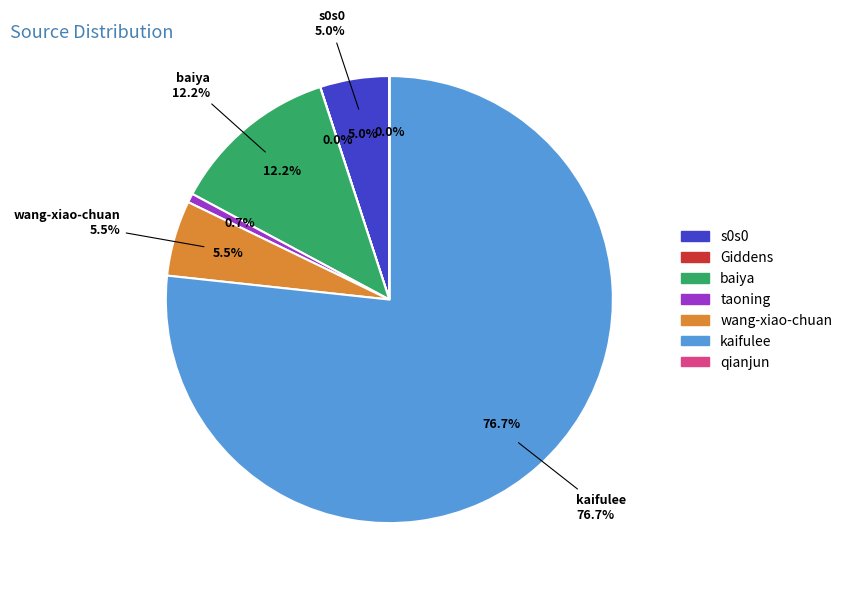

What percentage is the taoning slice, to the nearest percent?

1%